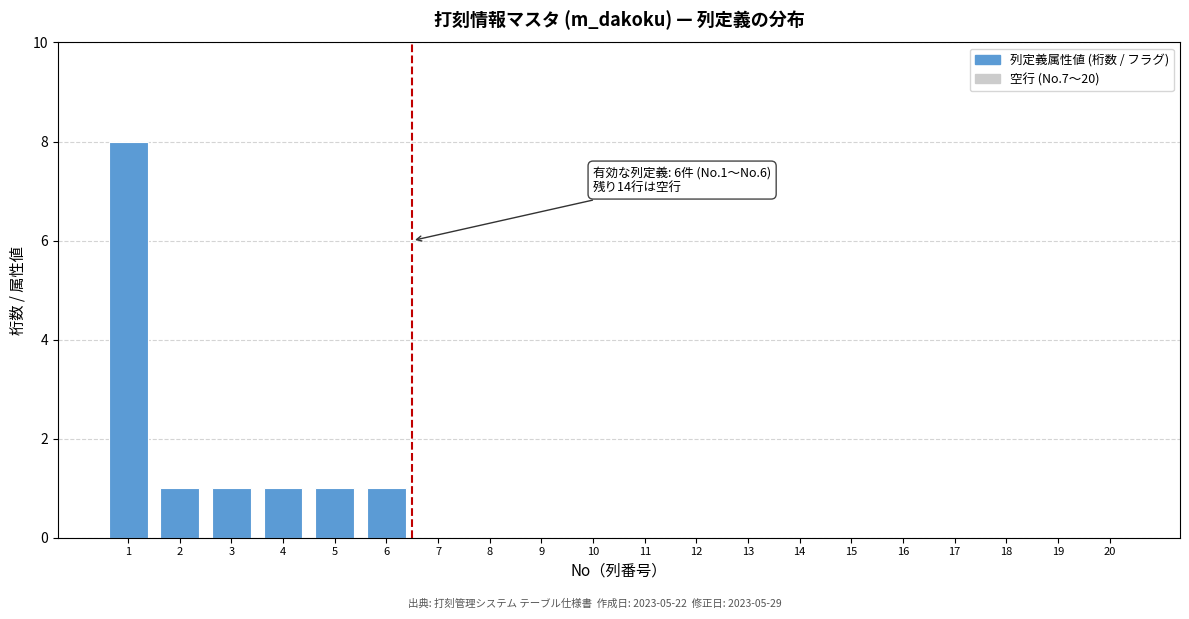

Reading left to right, list all the values displayed in this chart.

1=8	2=1	3=1	4=1	5=1	6=1	7=0	8=0	9=0	10=0	11=0	12=0	13=0	14=0	15=0	16=0	17=0	18=0	19=0	20=0